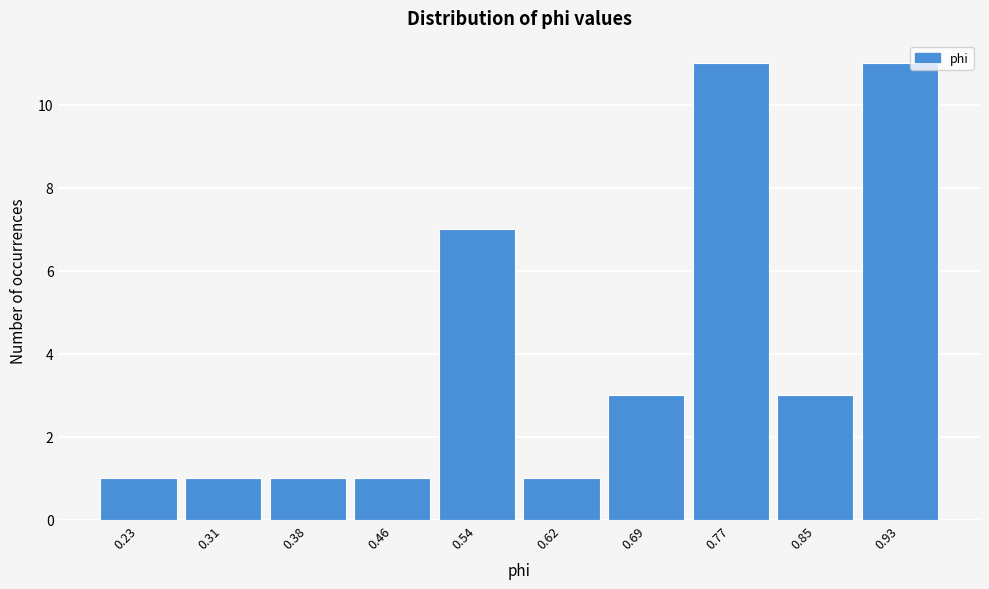

Reading left to right, transcribe this chart: for each bar, give the range it covers on the x-axis and its height. Neither the bar edges nor the heights are printed on the chart, so give them approximately, as read against the axes.

0.19 to 0.27: 1
0.27 to 0.35: 1
0.35 to 0.42: 1
0.42 to 0.50: 1
0.50 to 0.58: 7
0.58 to 0.66: 1
0.66 to 0.73: 3
0.73 to 0.81: 11
0.81 to 0.89: 3
0.89 to 0.97: 11